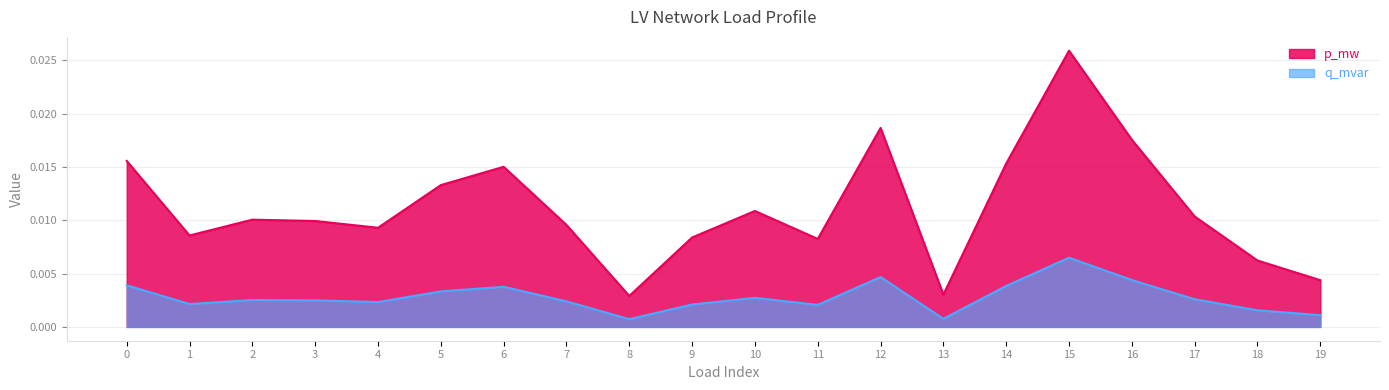

How many interior local peaks does the p_mw series have?

5